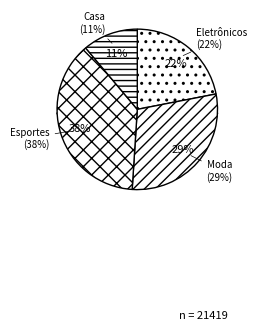

Between Esportes and Casa, which is larger?

Esportes